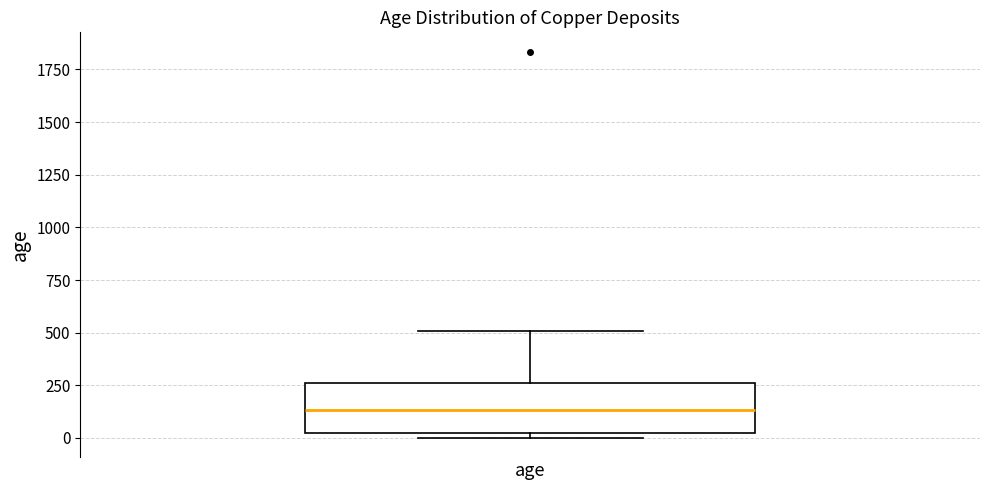

Transcribe this box plot: give where the median line is, the range the box spans, and where the two whiskers end, as read against the y-axis. The values are not printed on the chart, so give them approximately, as read against the axis.

median 150, box 0 to 250, whiskers 0 (just below the box's lower edge) to 500